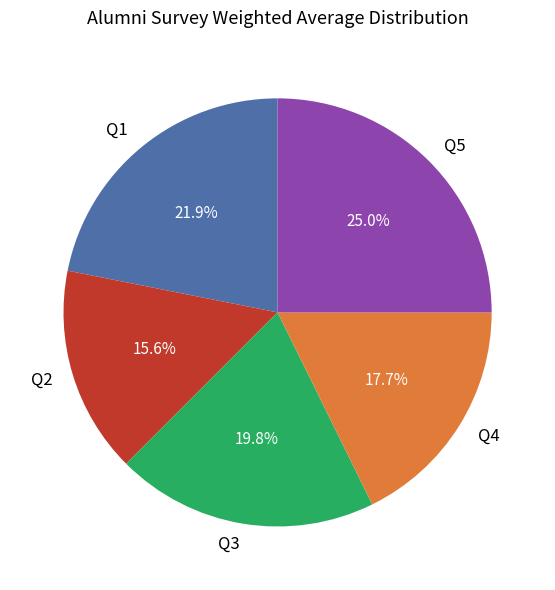

How many segments does this pie chart have?

5